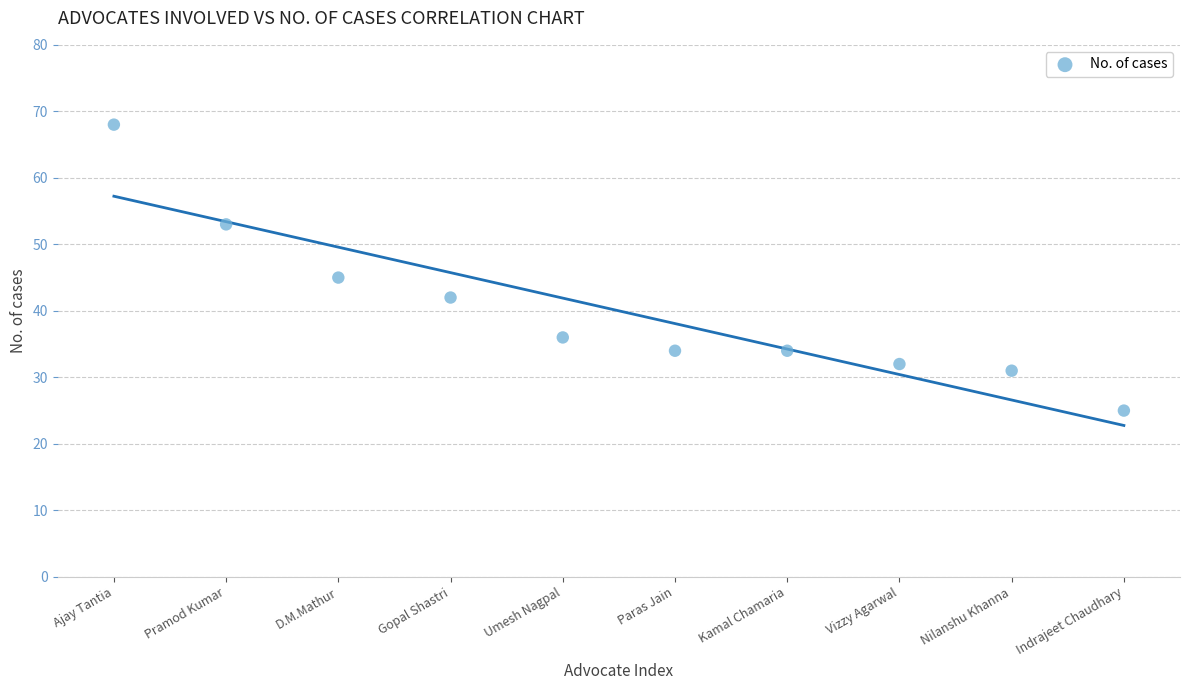

What is the average Y value?

40